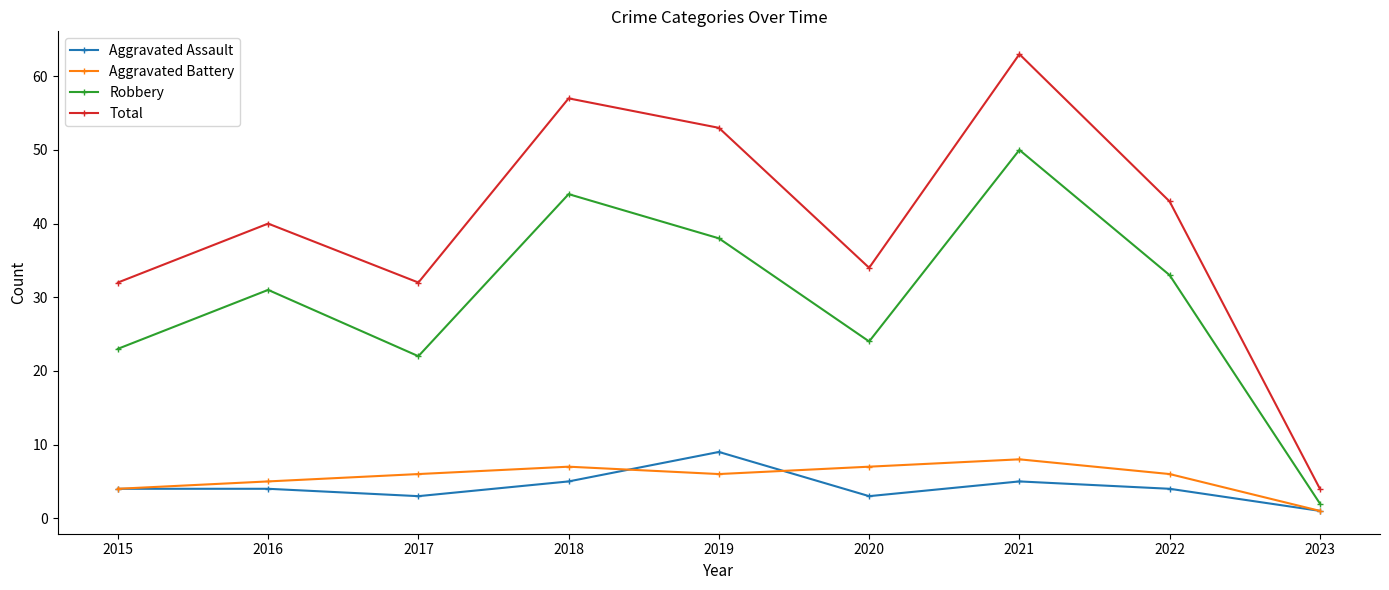

What is the value of the Aggravated Assault point at the 2nd from the left?

4